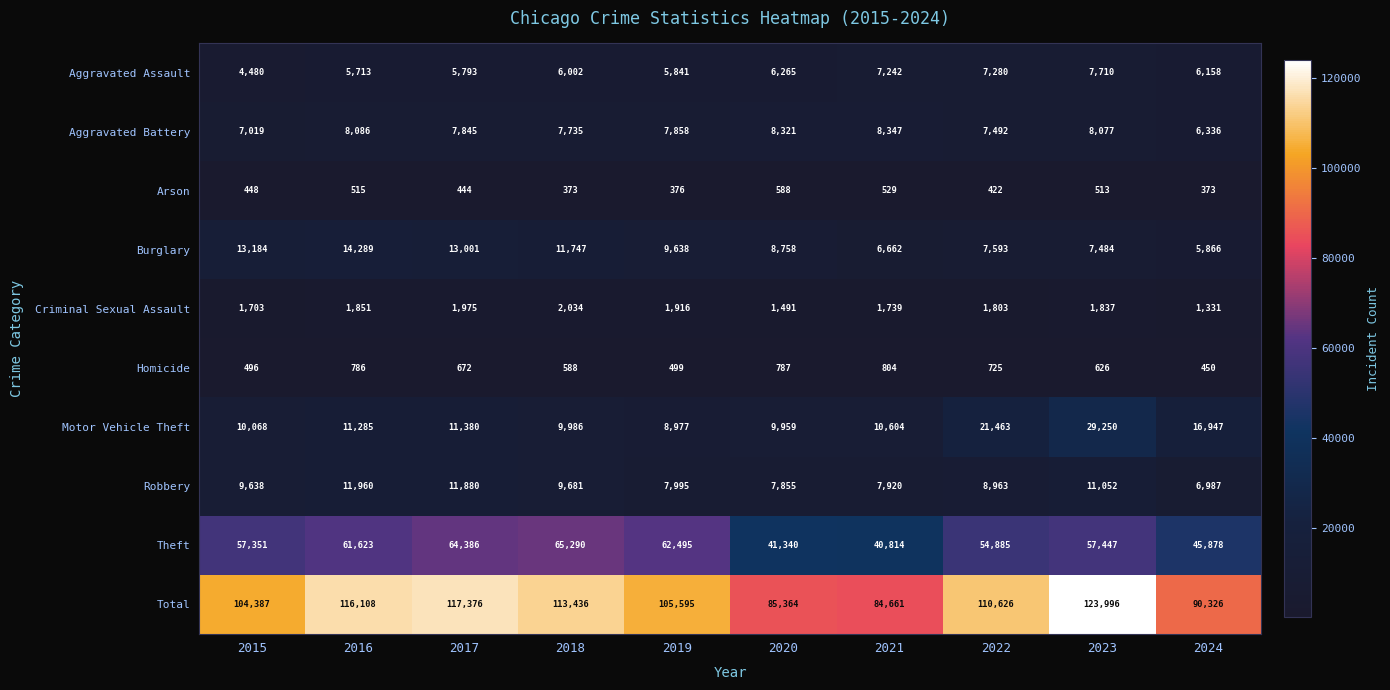

What is the maximum value for Homicide?

804